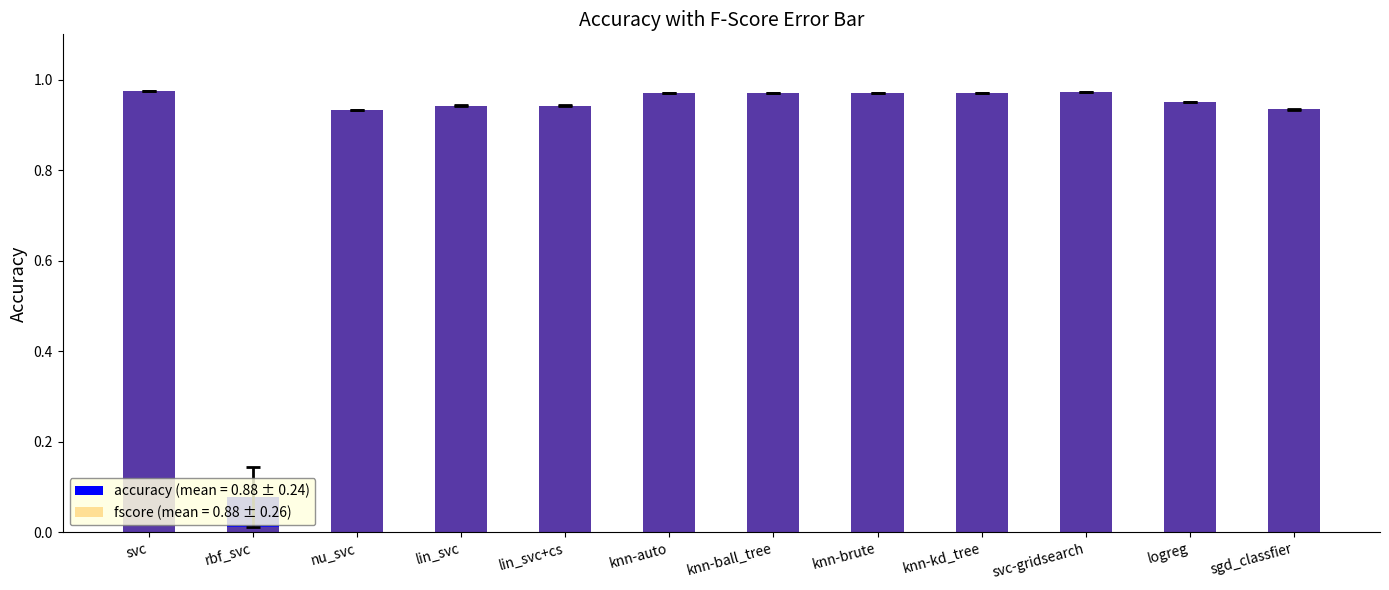

Which category has the highest value across all series?

svc